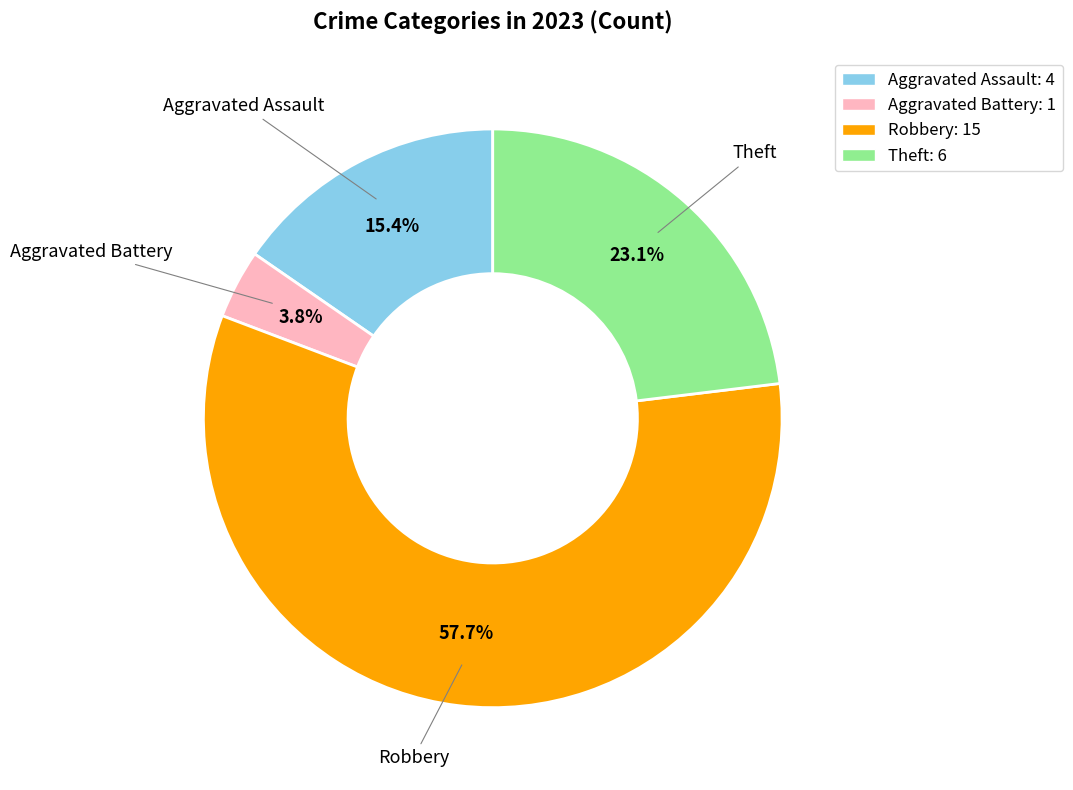

Count the number of slices in the pie.

4